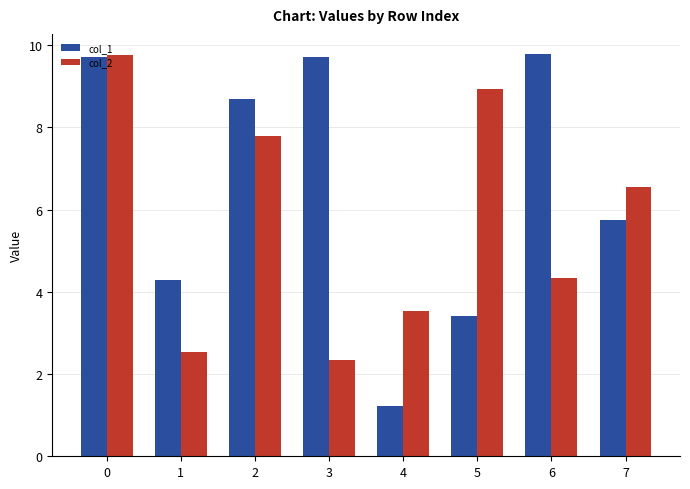

Which series has the largest total across all categories?

col_1